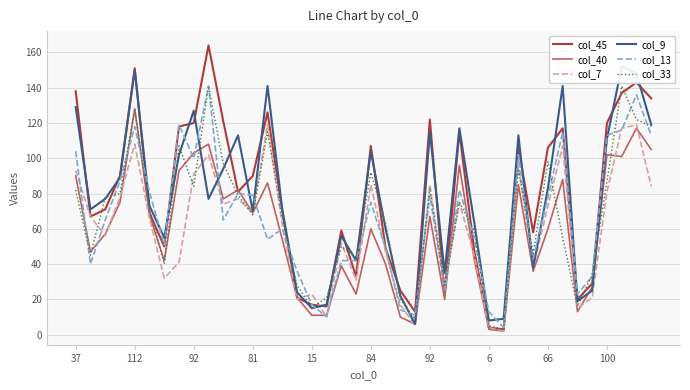

What is the label of the 23rd point from the right?

17